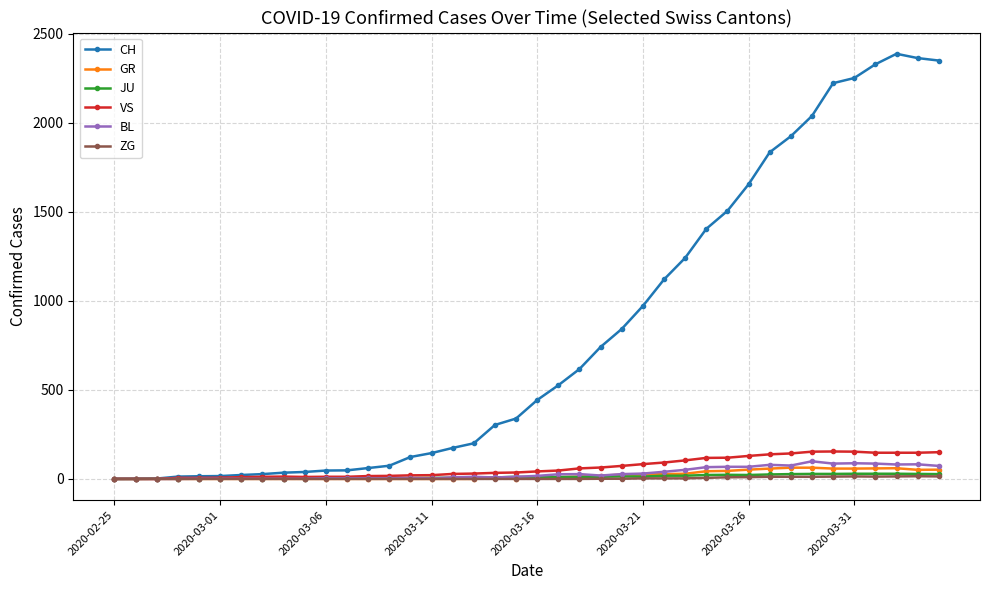

What is the highest value of the CH series?

2387